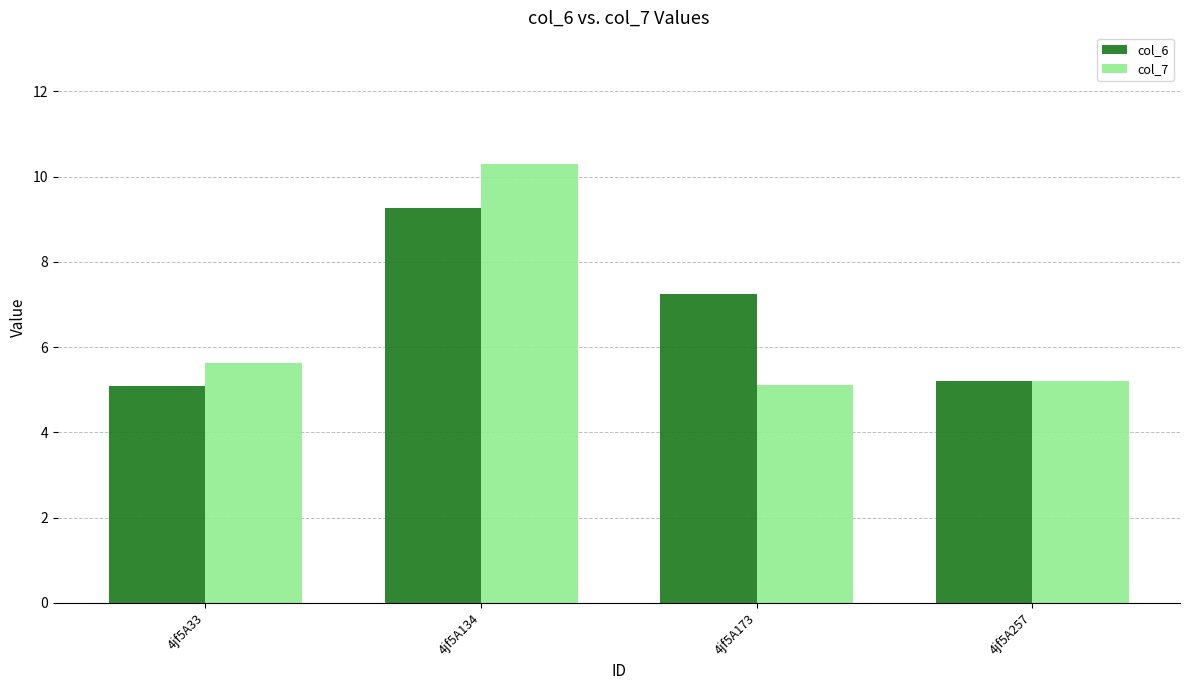

Reading right to left, list all the values displayed in this chart.

col_6: 5.2	7.2	9.3	5.1
col_7: 5.2	5.1	10.3	5.6